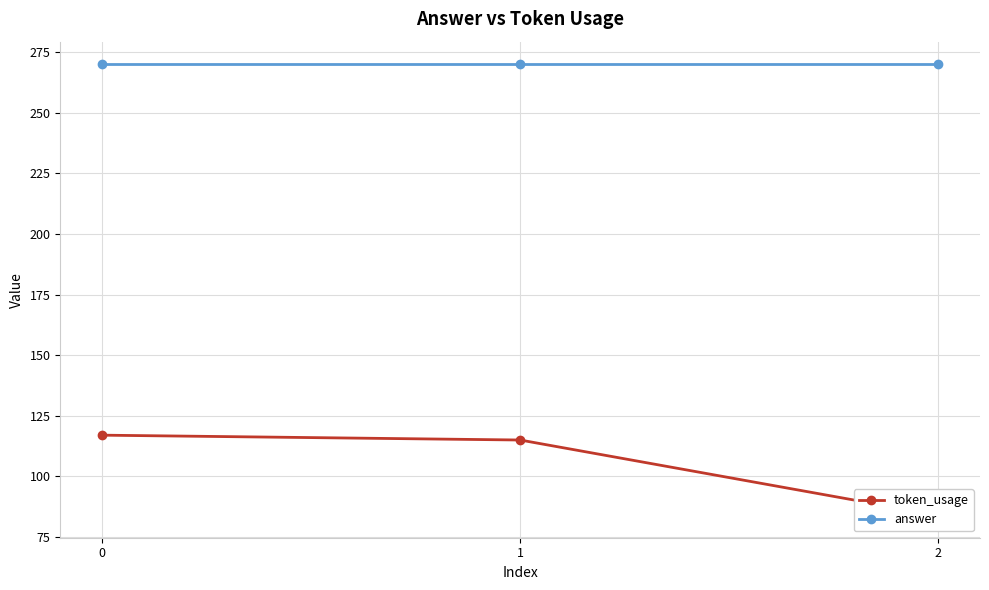

What is the greatest value displayed?

270